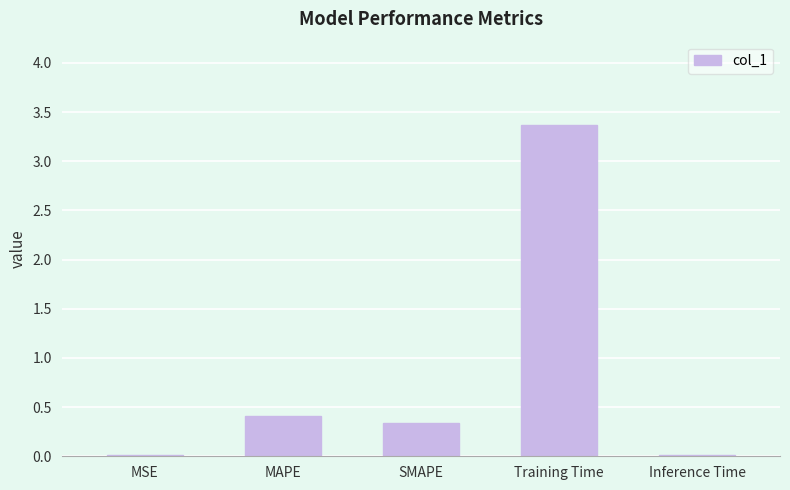

The value at Training Time is 2.3. True or false?

False